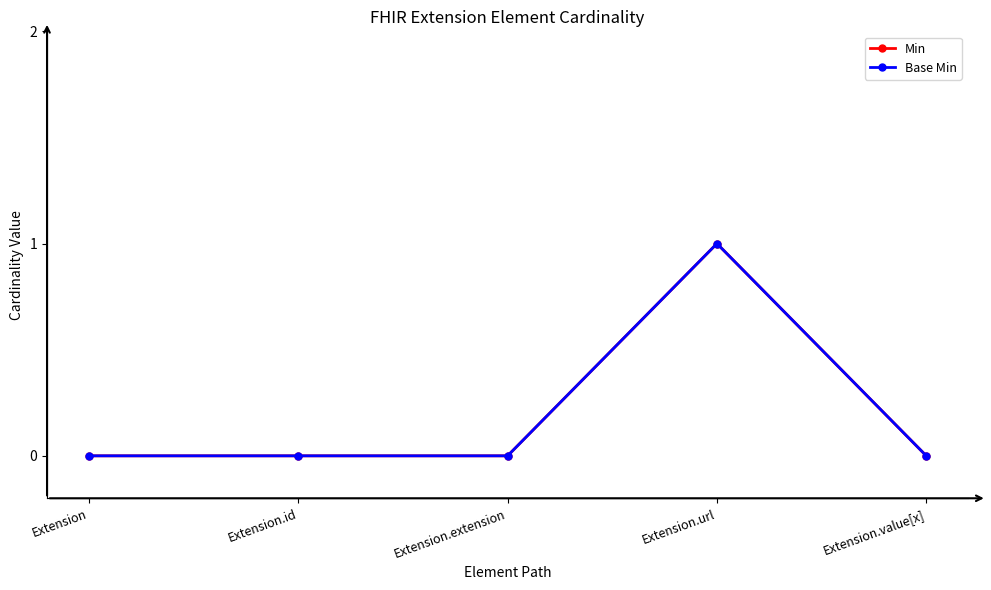

At which category does Base Min reach its first local peak?

Extension.url